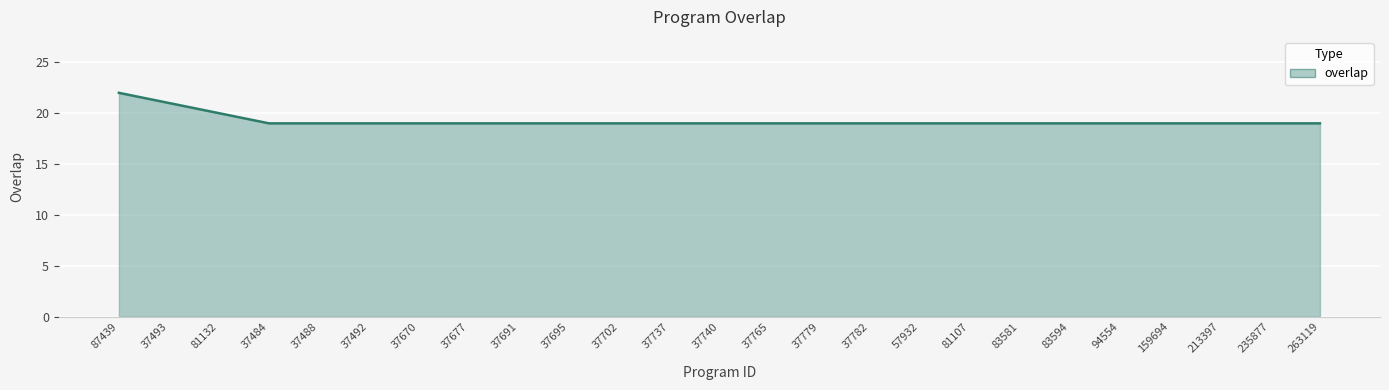

What is the difference between the maximum and minimum values?

3